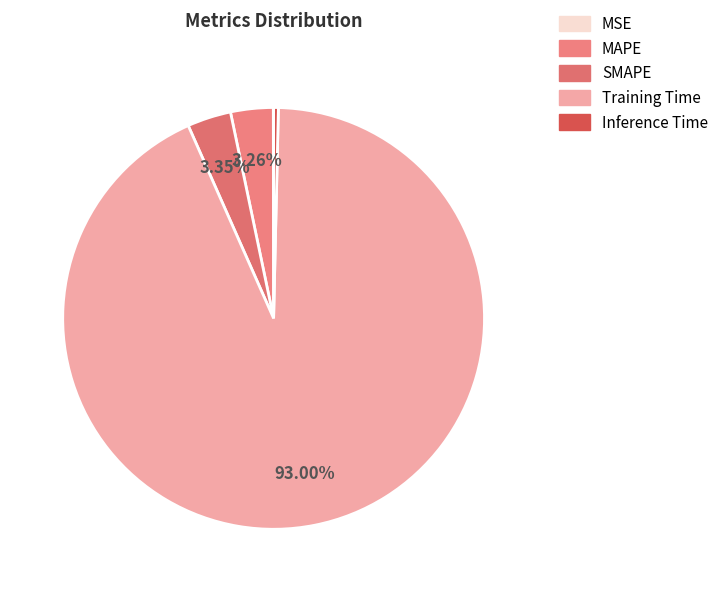

To the nearest percent, what portion does Training Time represent?

93%